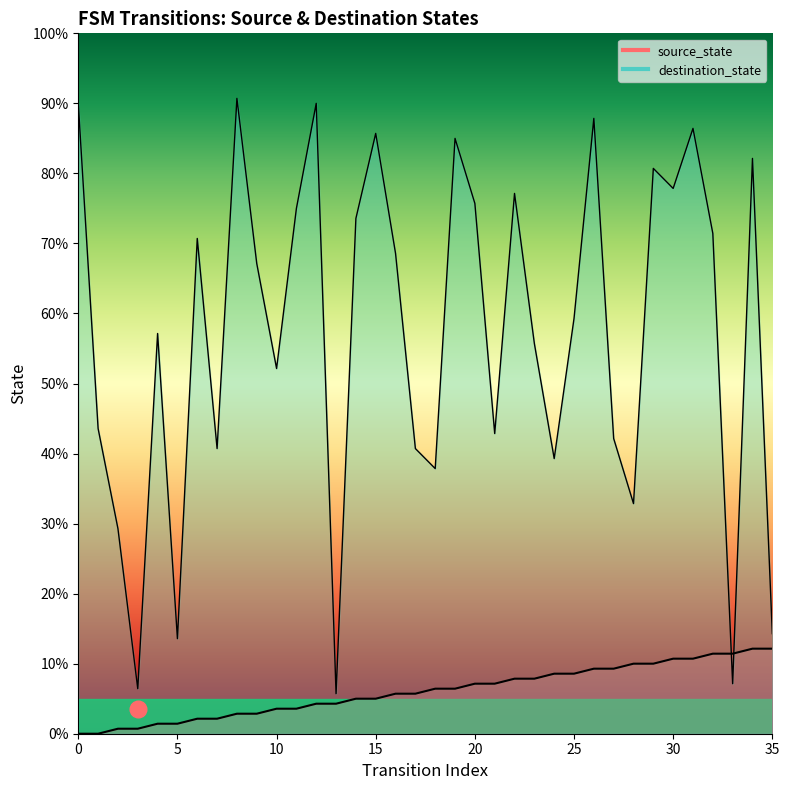

Between 9 and 2, which is larger?

9